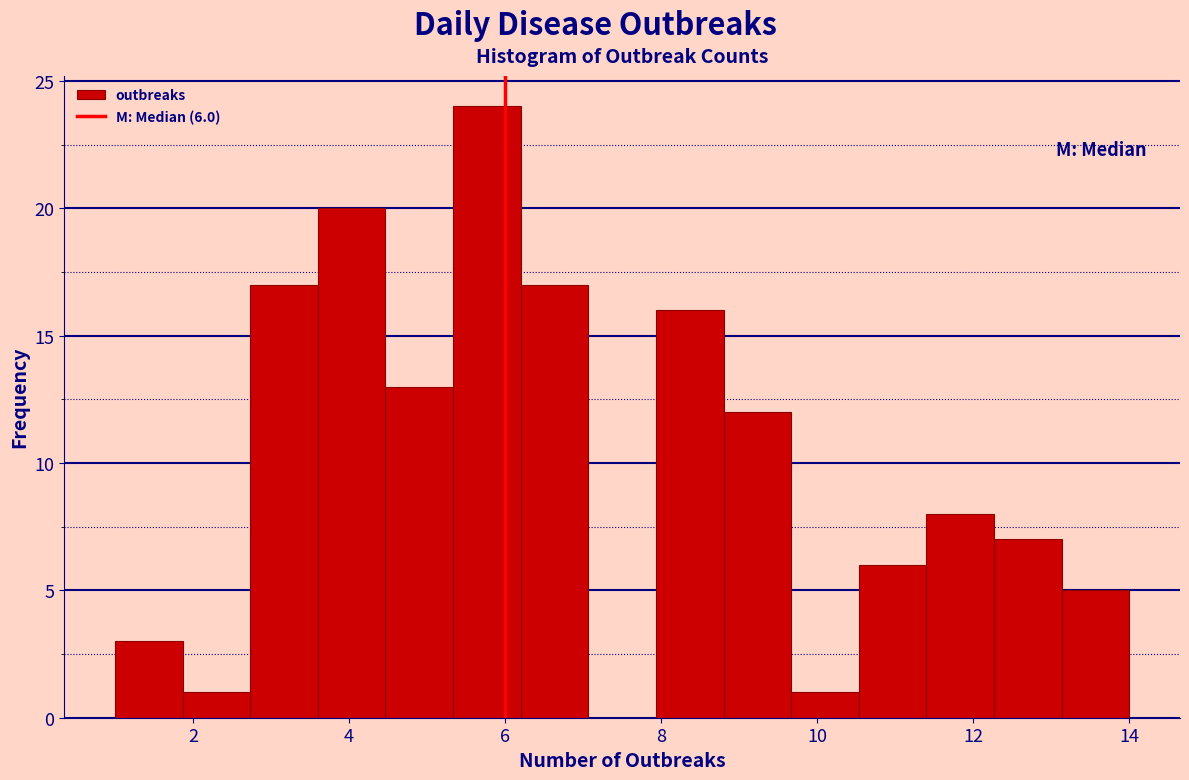

Over which range of the x-axis is the bar tallest?

5.4 to 6.2